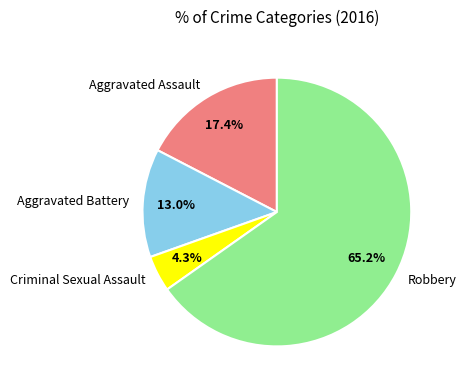

What is the majority slice?

Robbery